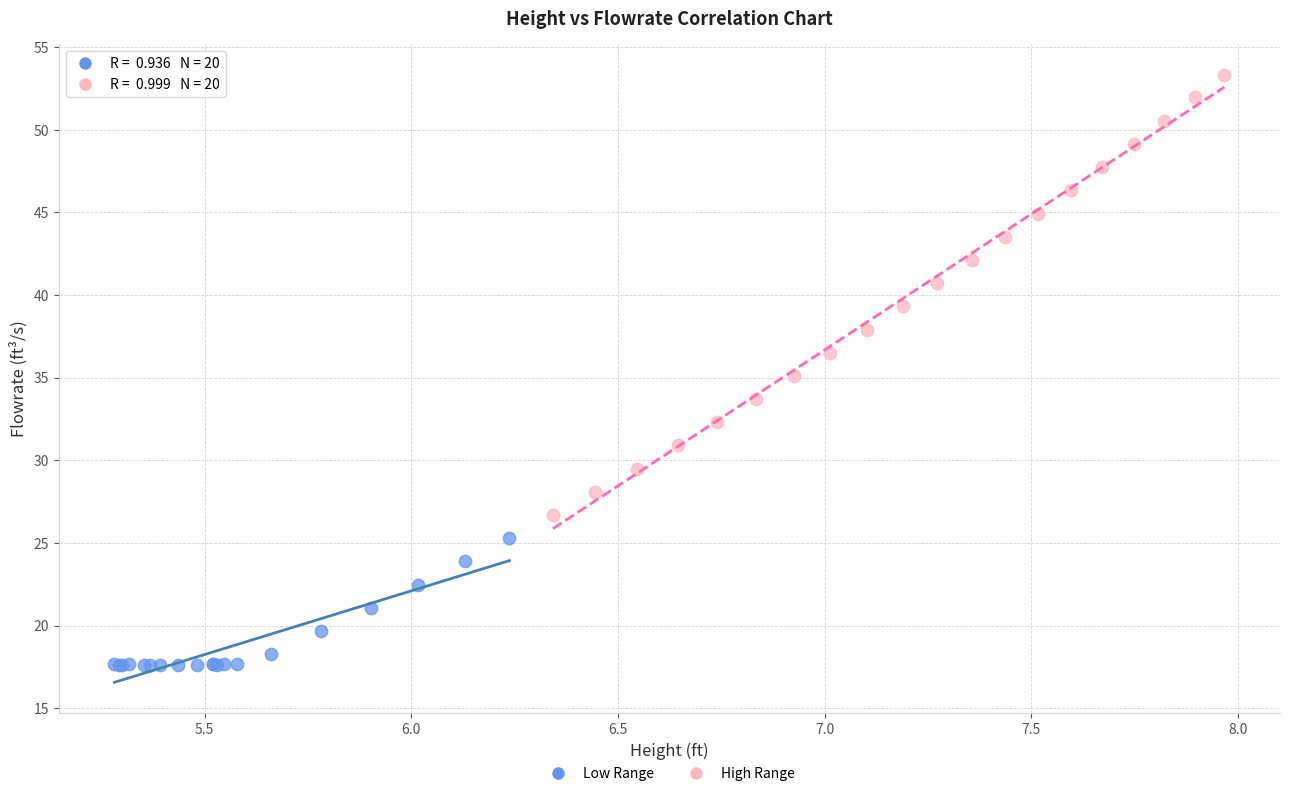

What are all the series names shown in the legend?

Low Range, High Range